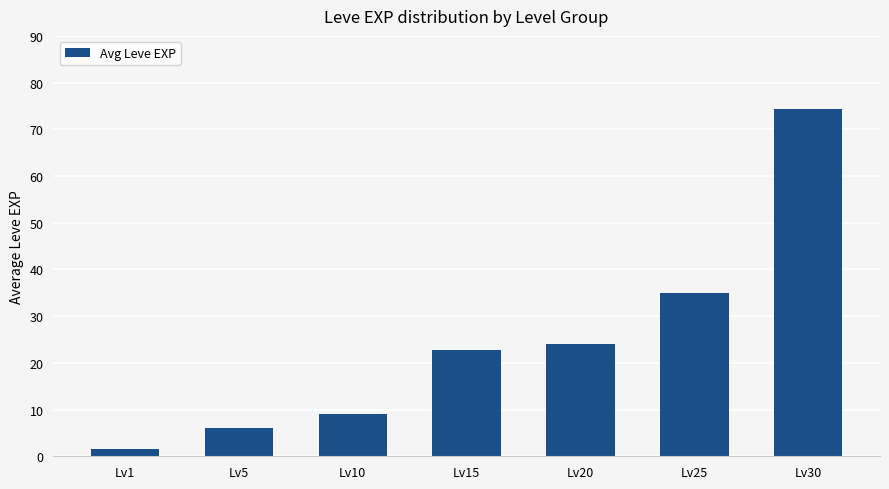

What is the change in value from Lv10 to Lv25?

+25.9